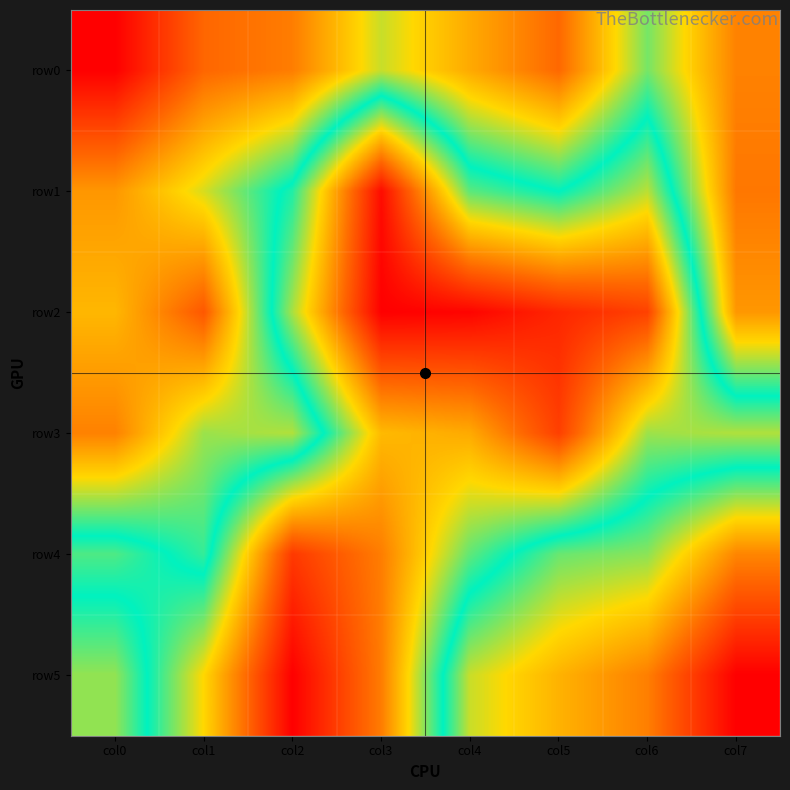

At how many categories does at least one series exceed 209?

2